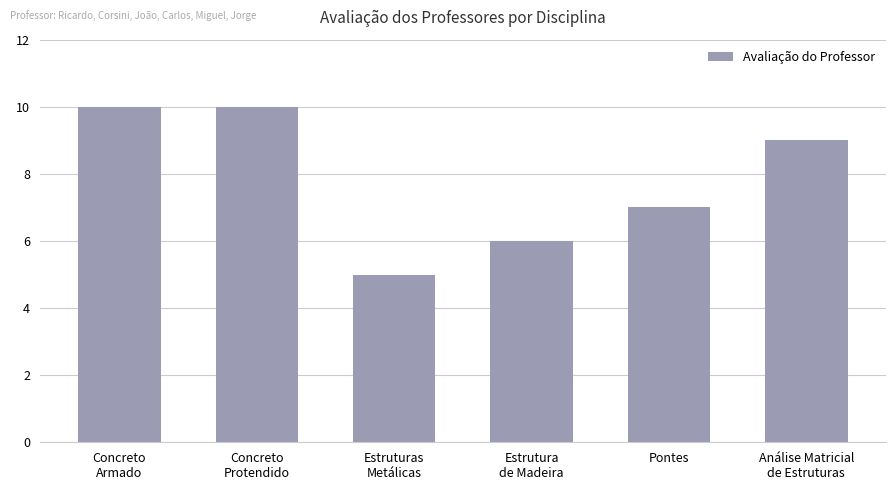

How many values are below 9?

3